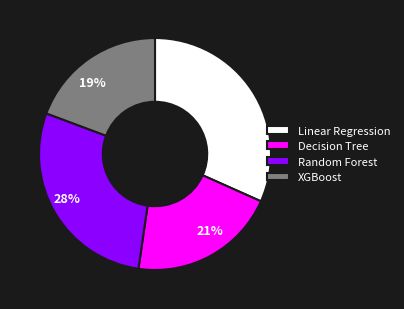

Which slice is the largest?

Linear Regression